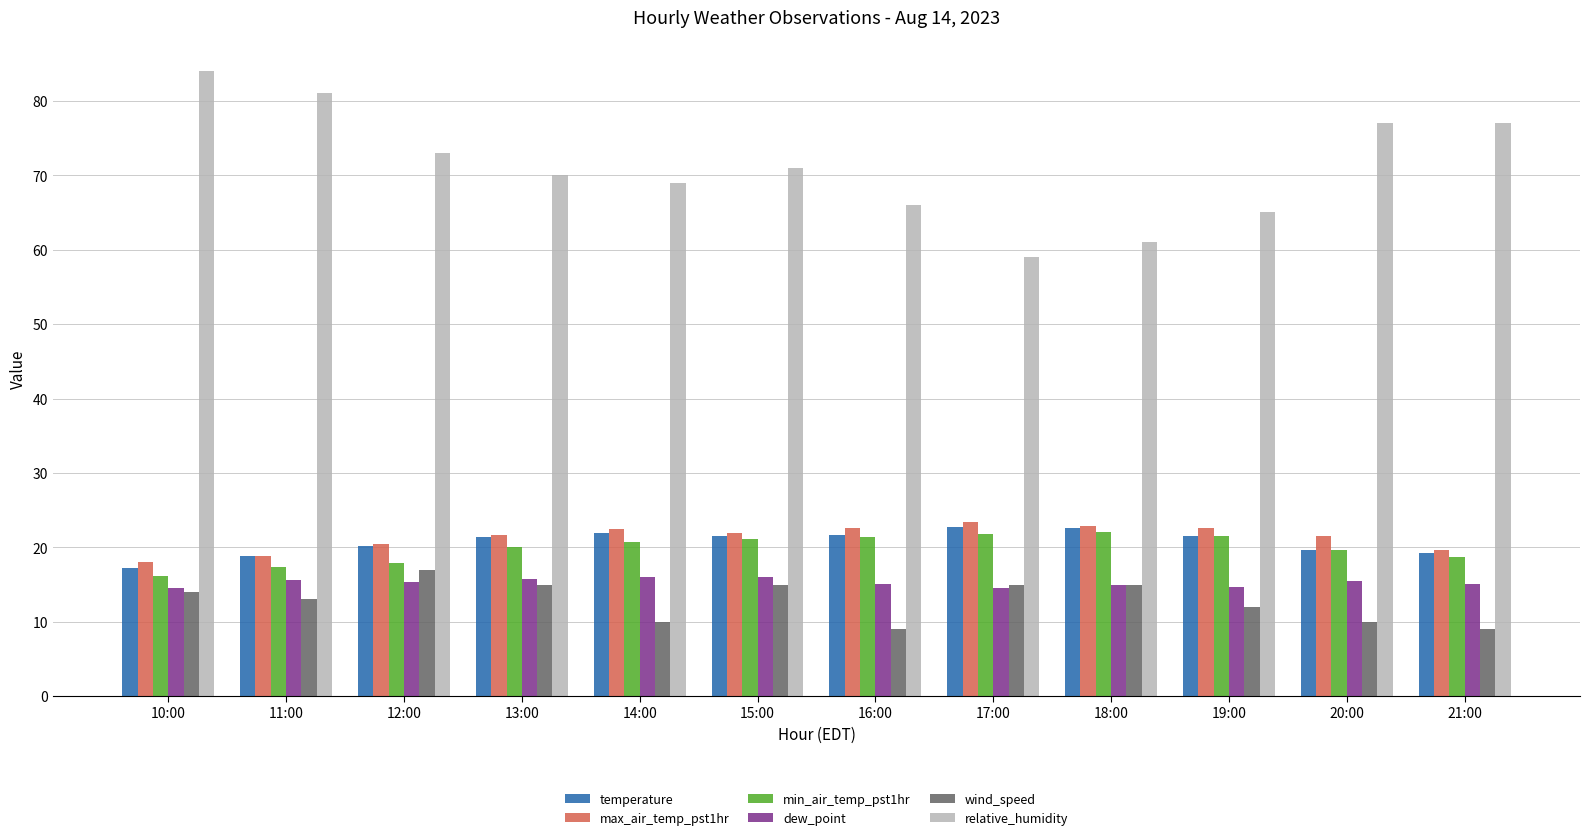

What is the value of the wind_speed bar at the 9th from the left?

15.0